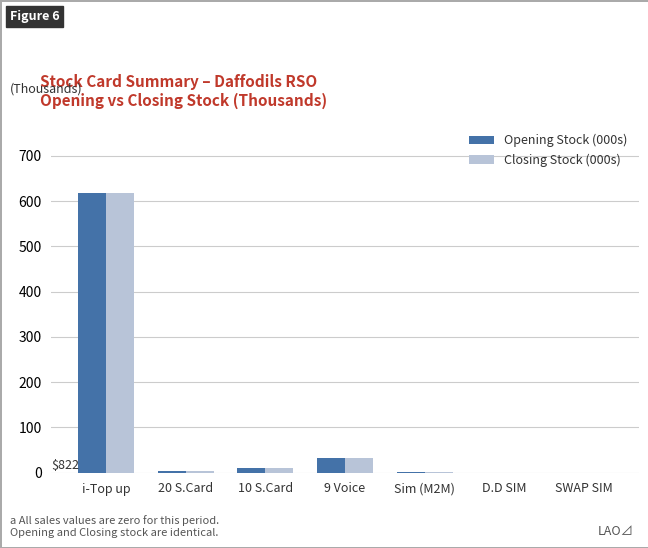

What is the total value across all series at 9 Voice?

63.7